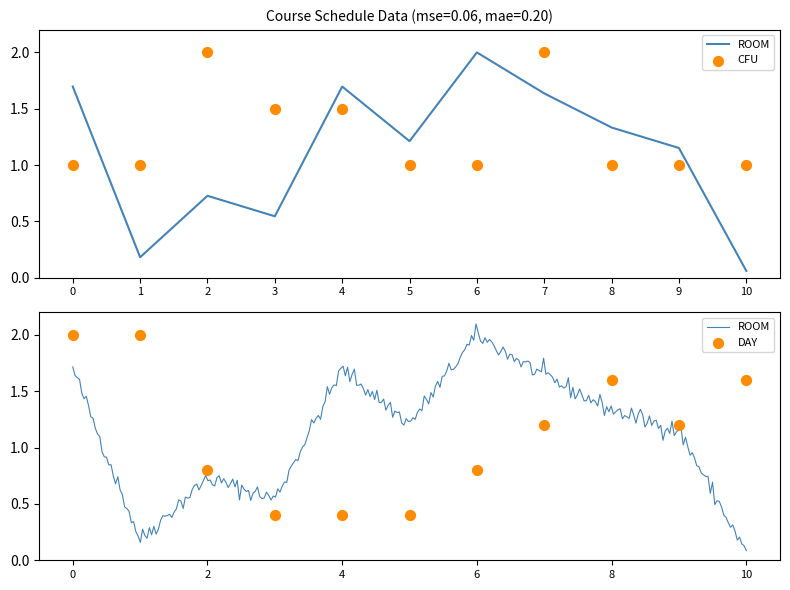

Which series has the largest total across all categories?

CFU